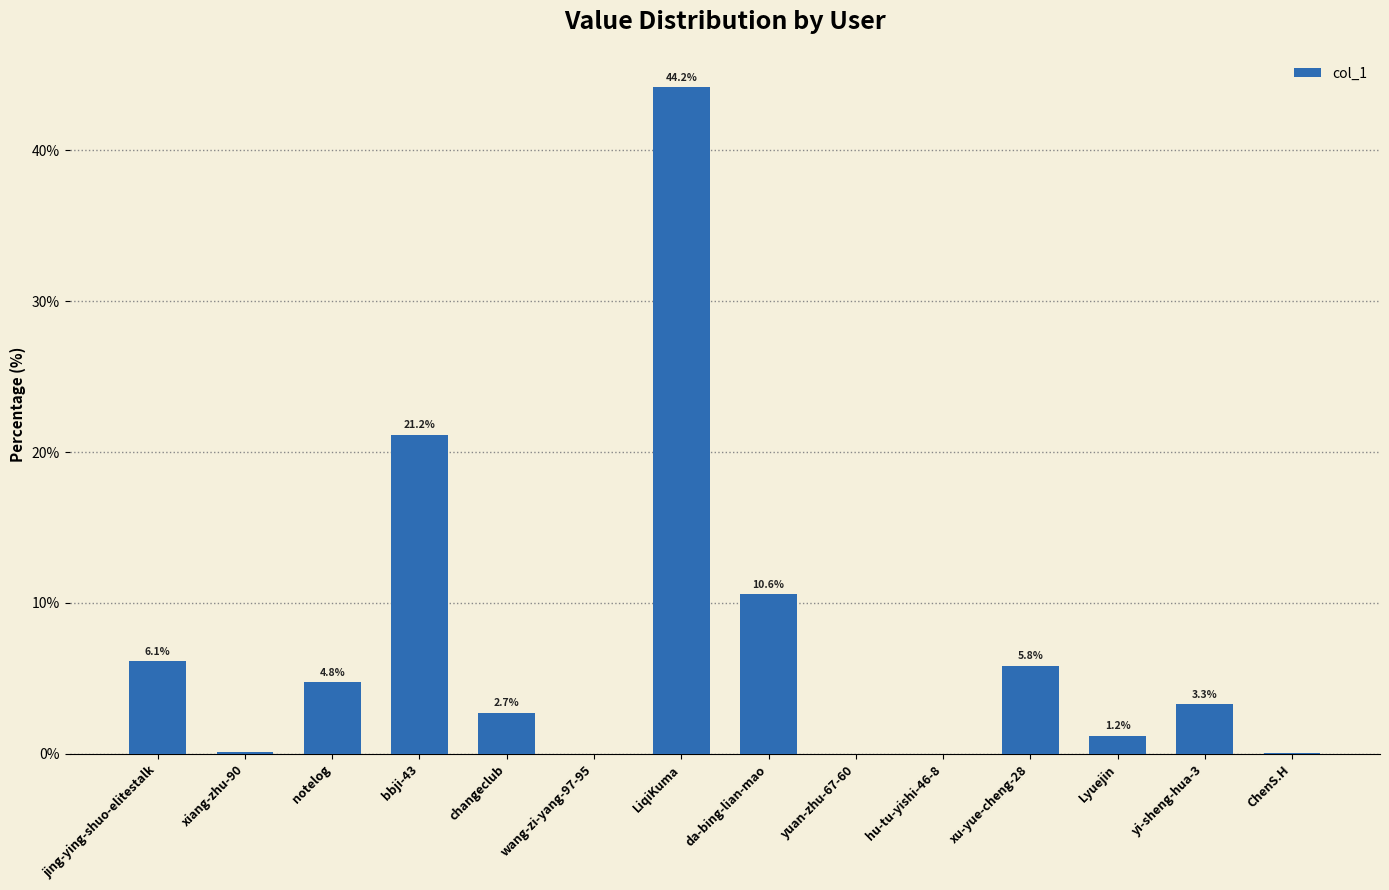

Read the value at notelog.

4.8